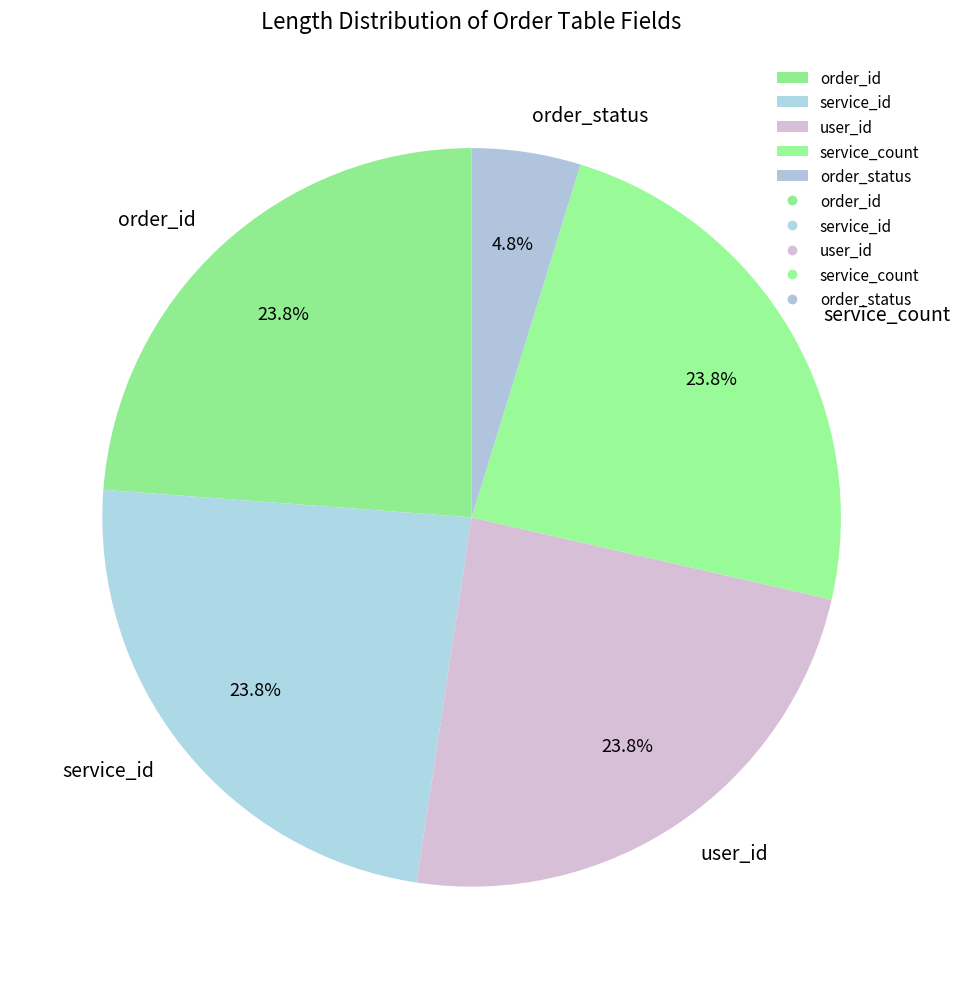

Is it true that service_count is 9% of the pie?

False